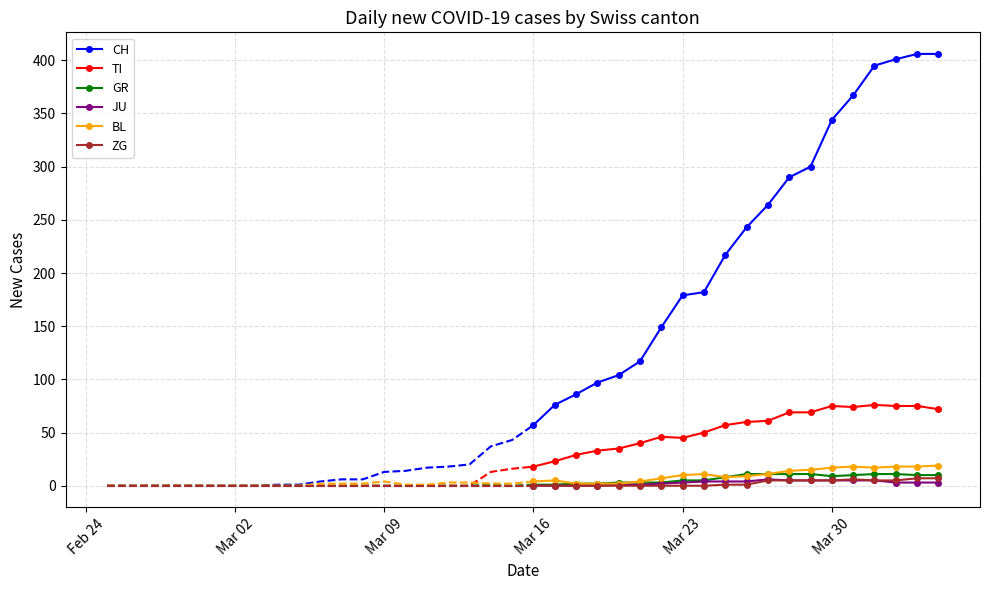

True or false: GR and CH cross at least once.

False